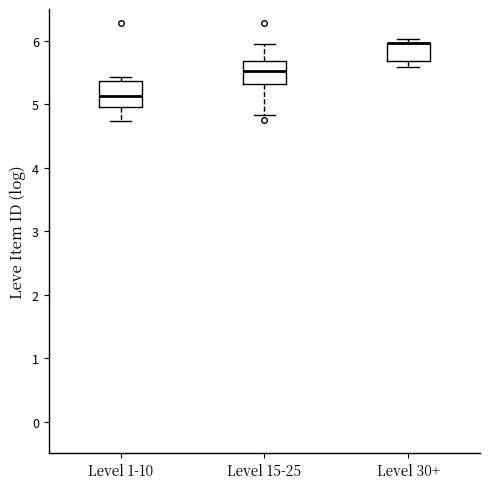

Reading left to right, read every box against the y-axis: the position of its median line, the range the box covers, and the ends of its whiskers. The values are not printed on the chart, so give them approximately, as read against the axis.

Level 1-10: median 5.1, box 4.9 to 5.4, whiskers 4.7 to 5.4 (just above the box's upper edge)
Level 15-25: median 5.5, box 5.3 to 5.7, whiskers 4.8 to 6.0
Level 30+: median 6.0 (drawn on the box's upper edge), box 5.7 to 6.0, whiskers 5.6 to 6.0 (just above the box's upper edge)